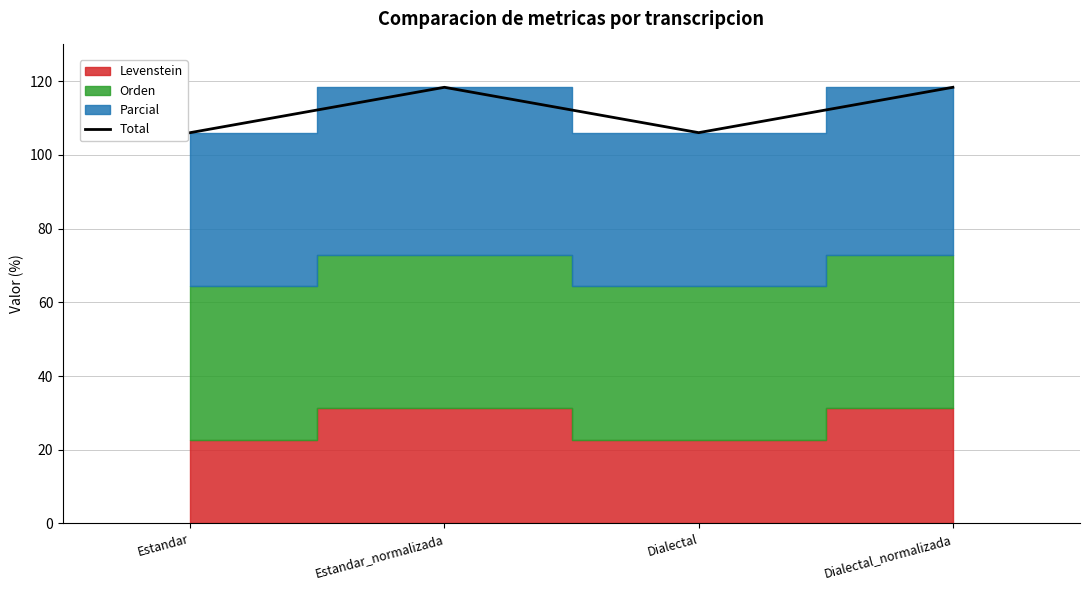

What is the label of the 2nd point from the right?

Dialectal